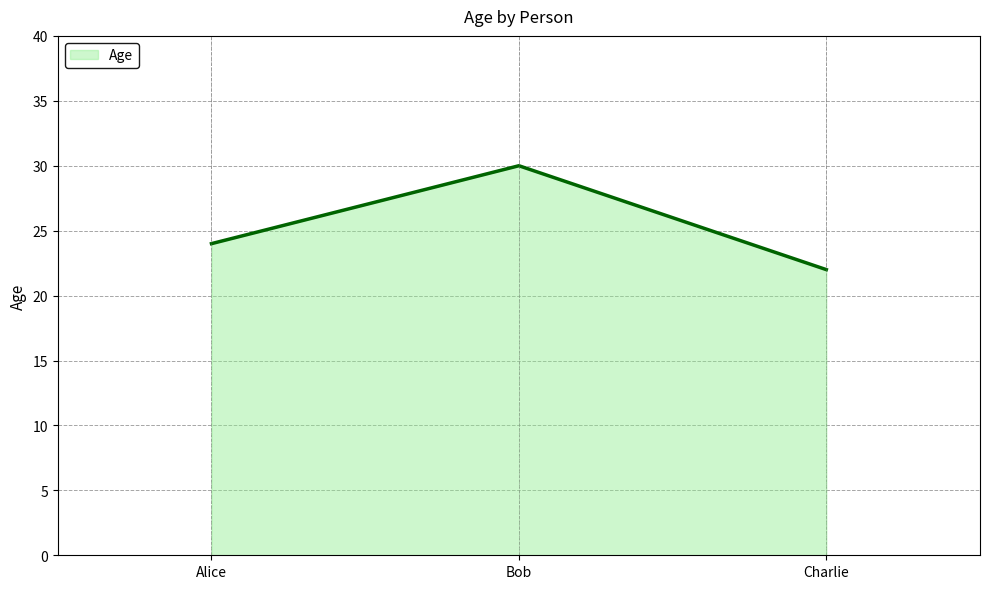

What position from the right is Bob?

2